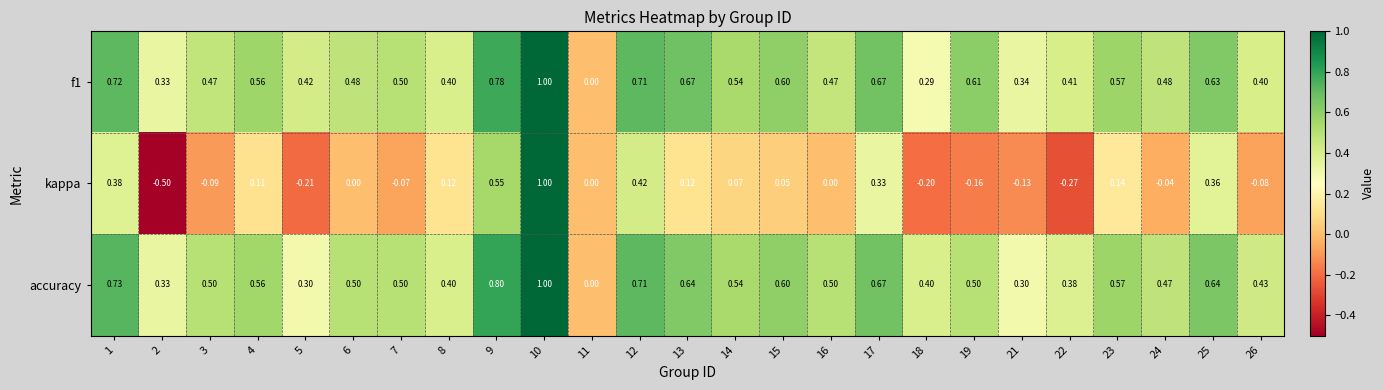

Is the value of kappa at 19 greater than the value of accuracy at 9?

No